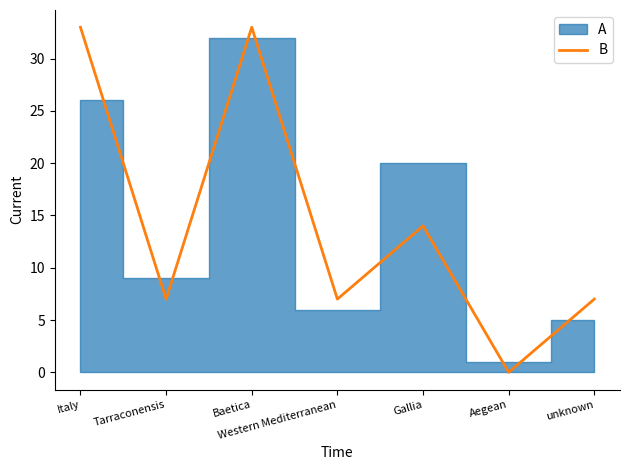

What is the sum of all values?

101